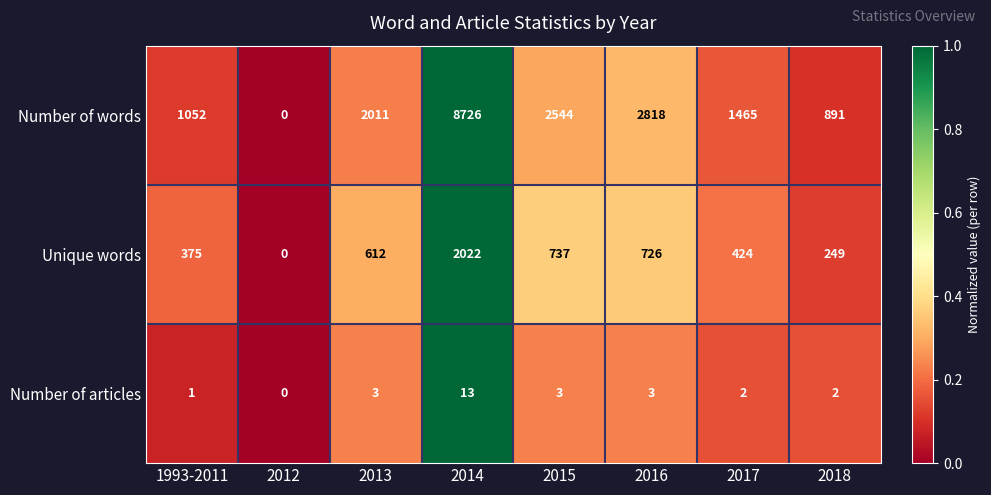

Where is Number of words nearest to the value 4363?

2016